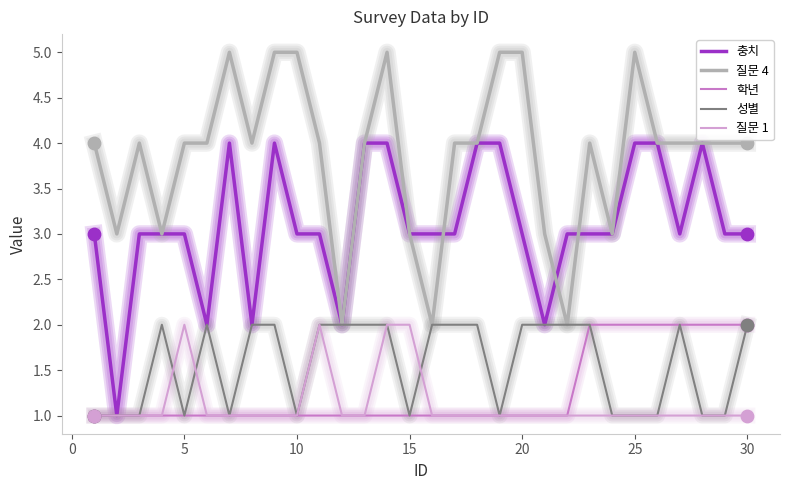

What is the maximum value shown in the chart?

5